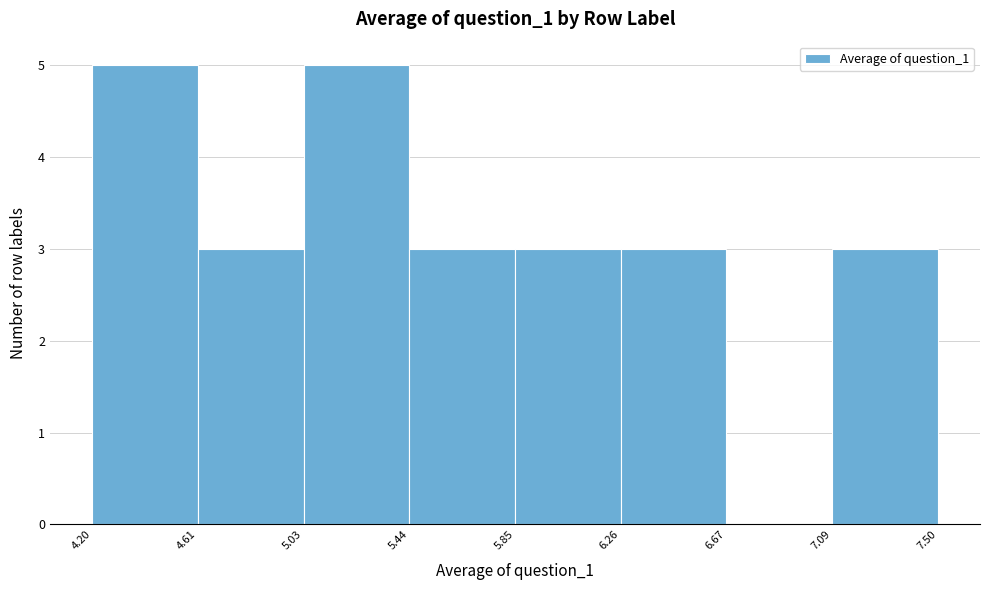

Reading left to right, transcribe this chart: for each bar, give the range it covers on the x-axis and its height. The values are not printed on the chart, so give them approximately, as read against the axis.

4.20 to 4.61: 5
4.61 to 5.03: 3
5.03 to 5.44: 5
5.44 to 5.85: 3
5.85 to 6.26: 3
6.26 to 6.67: 3
6.67 to 7.09: 0
7.09 to 7.50: 3